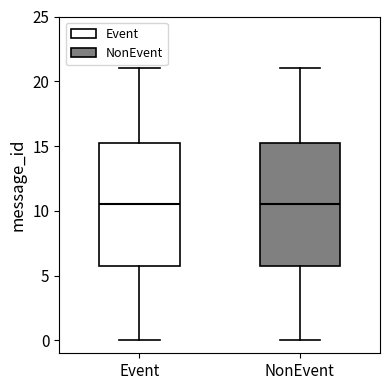

Reading left to right, read every box against the y-axis: the position of its median line, the range the box covers, and the ends of its whiskers. The values are not printed on the chart, so give them approximately, as read against the axis.

Event: median 10.5, box 6.0 to 15.5, whiskers 0.0 to 21.0
NonEvent: median 10.5, box 6.0 to 15.5, whiskers 0.0 to 21.0